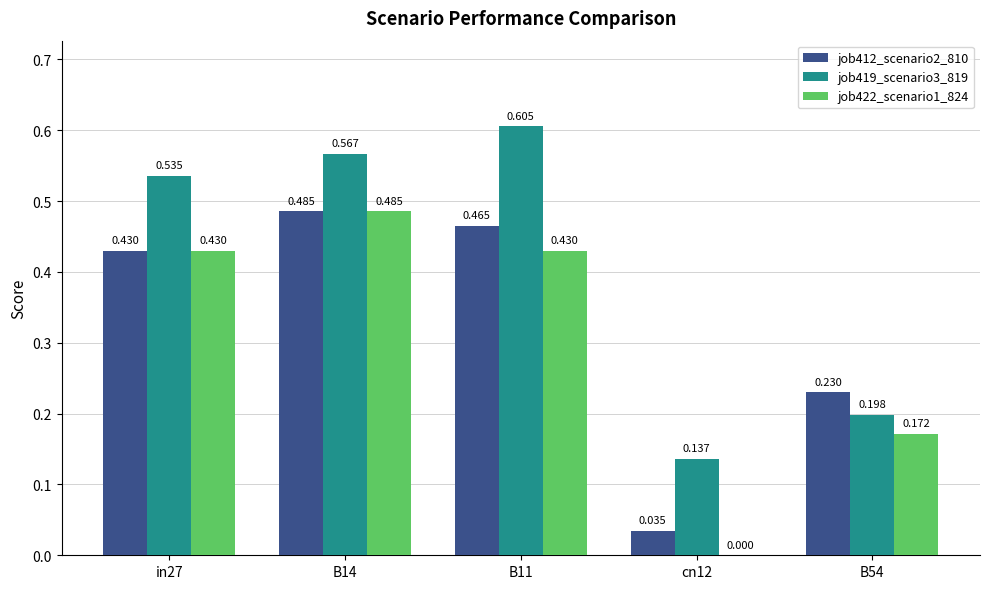

What are all the series names shown in the legend?

job412_scenario2_810, job419_scenario3_819, job422_scenario1_824